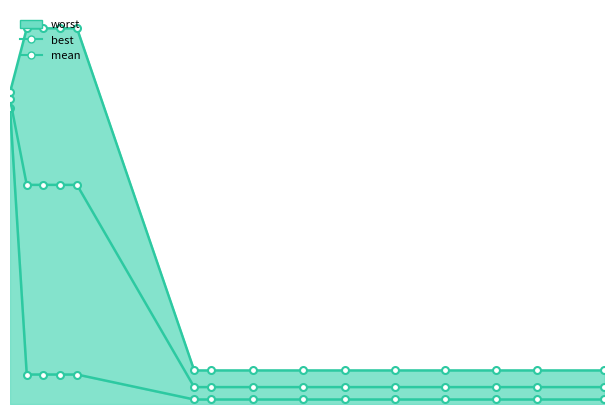

The mean series shows 4.7 at 0. True or false?

False